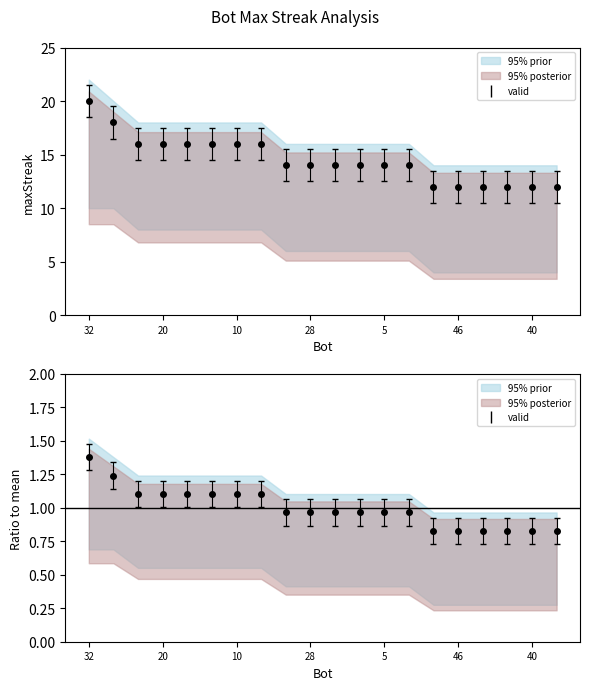

True or false: the data shows 1.1 at 10.

True